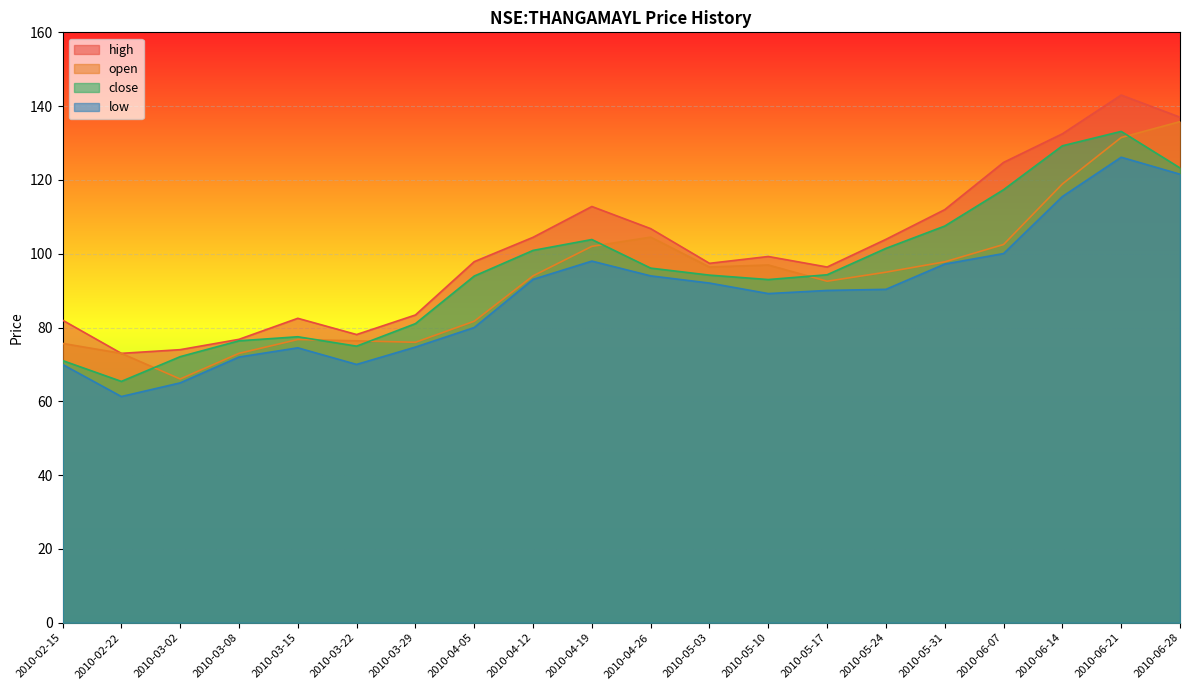

Reading left to right, transcribe all the data shown in this chart.

high: 82.0	73.0	74.0	76.8	82.5	78.1	83.4	97.8	104.5	112.8	106.8	97.4	99.2	96.4	103.9	112.0	124.8	132.5	143.0	137.0
open: 75.7	73.0	66.1	73.0	76.8	76.4	76.0	81.7	94.0	102.0	104.5	96.4	96.9	92.6	95.0	97.8	102.5	118.9	131.5	135.8
close: 71.1	65.4	72.1	76.4	77.5	74.9	81.1	93.9	100.9	103.8	96.1	94.2	93.0	94.3	101.5	107.5	117.3	129.2	133.1	123.2
low: 70.0	61.3	65.0	72.0	74.5	70.0	74.7	80.0	93.1	98.0	94.0	92.1	89.2	90.1	90.3	97.2	100.0	115.5	126.2	121.5